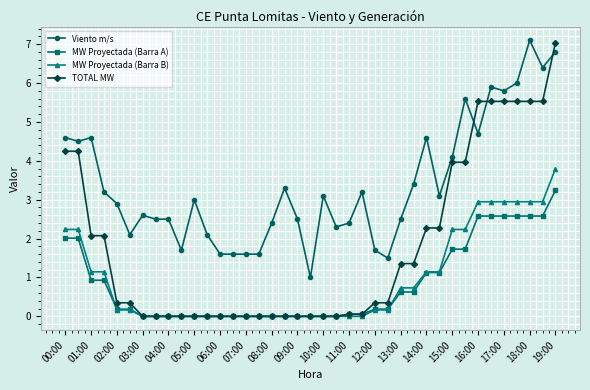

What is the sum of all MW Proyectada (Barra B) values?

37.1